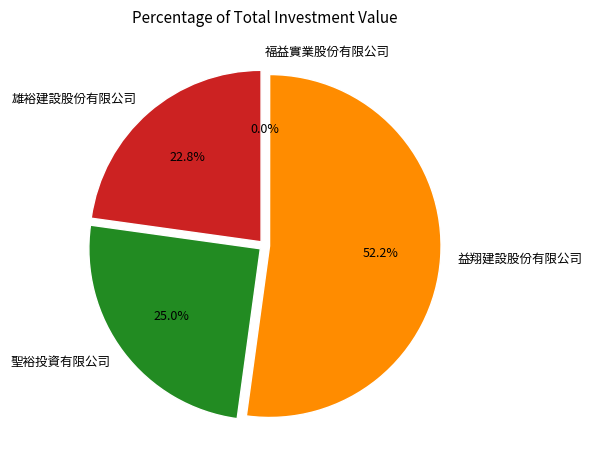

To the nearest percent, what is the difference between the largest and smallest slice percentages?

52%